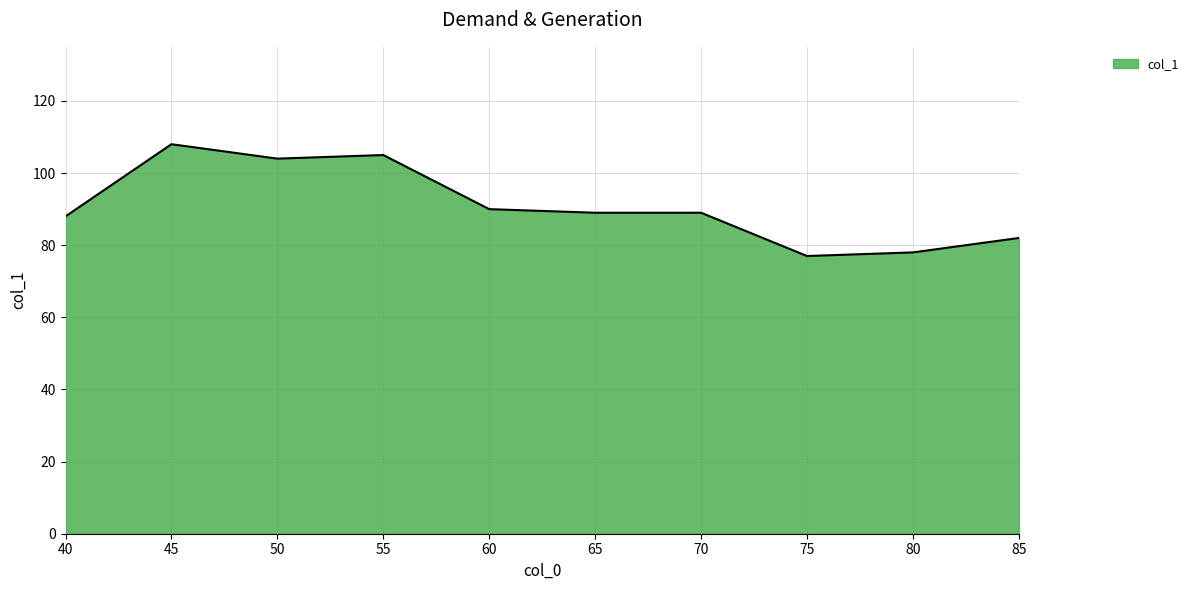

Approximately how many times larger is the value at 75 compared to 85?

0.9